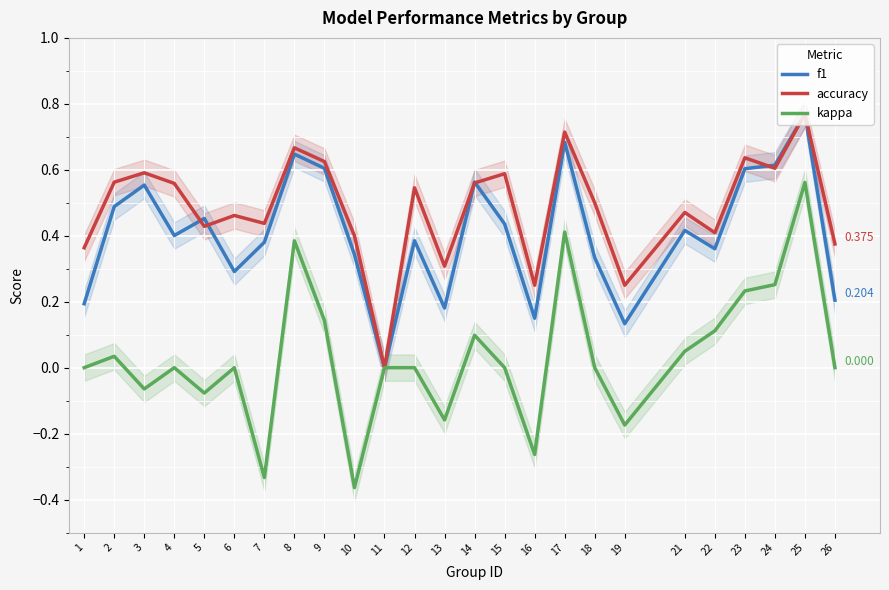

What is the spread (max minus min) of values at 4?

0.6